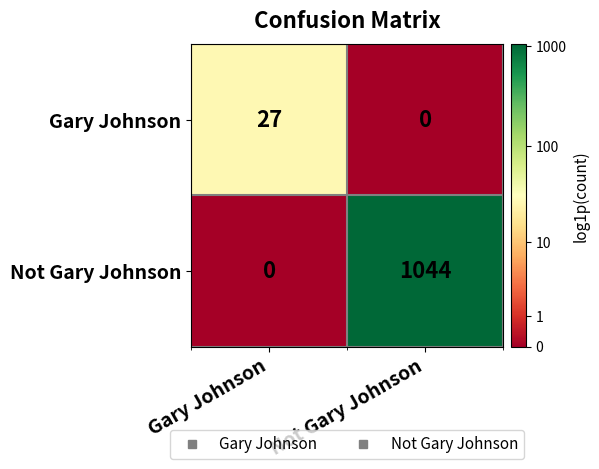

At which category is the sum across all series the highest?

Not Gary Johnson